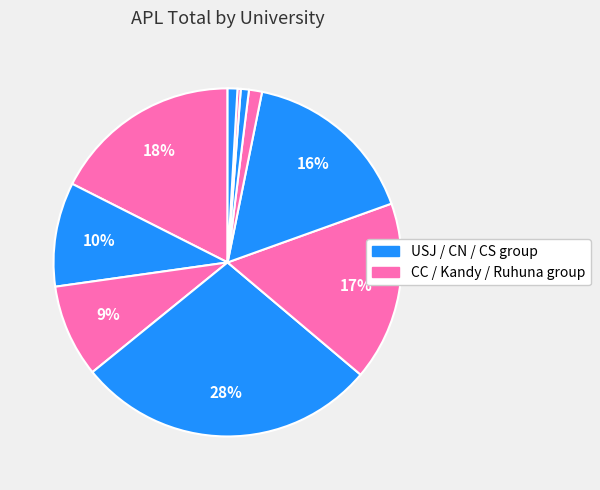

What is the largest slice in the pie chart?

USJ